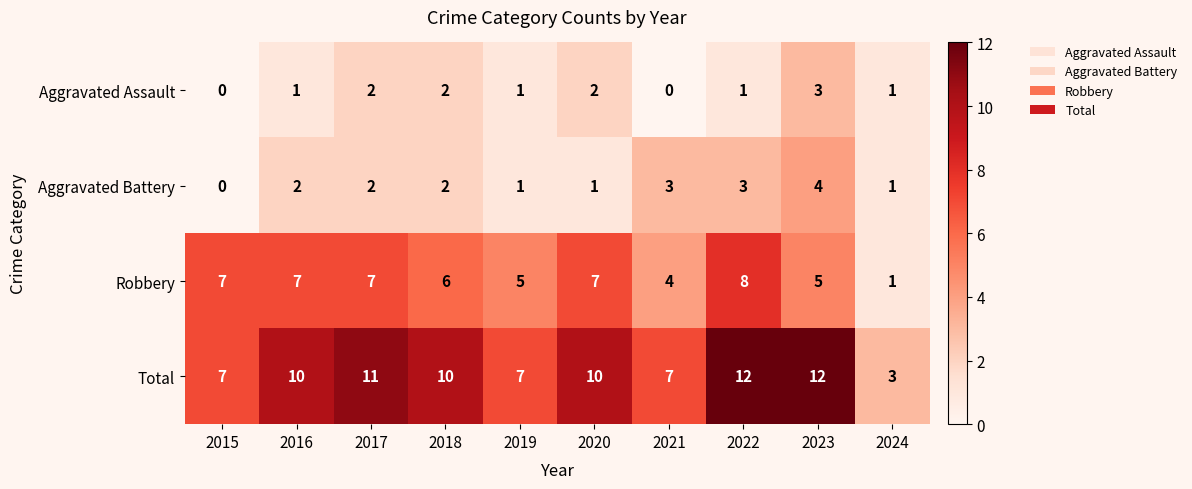

Count the Aggravated Battery values in the range 1 to 3.

8